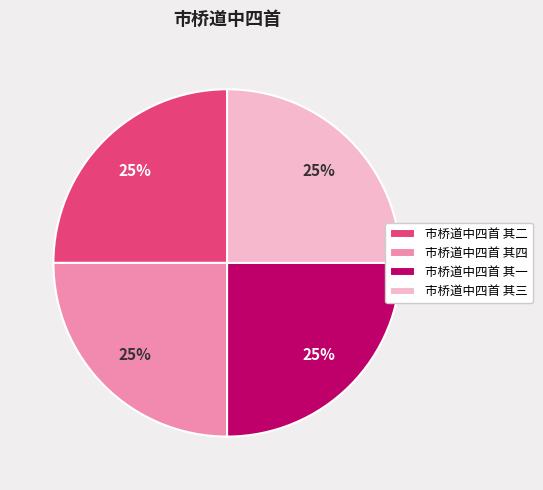

To the nearest percent, what portion does 市桥道中四首 其三 represent?

25%